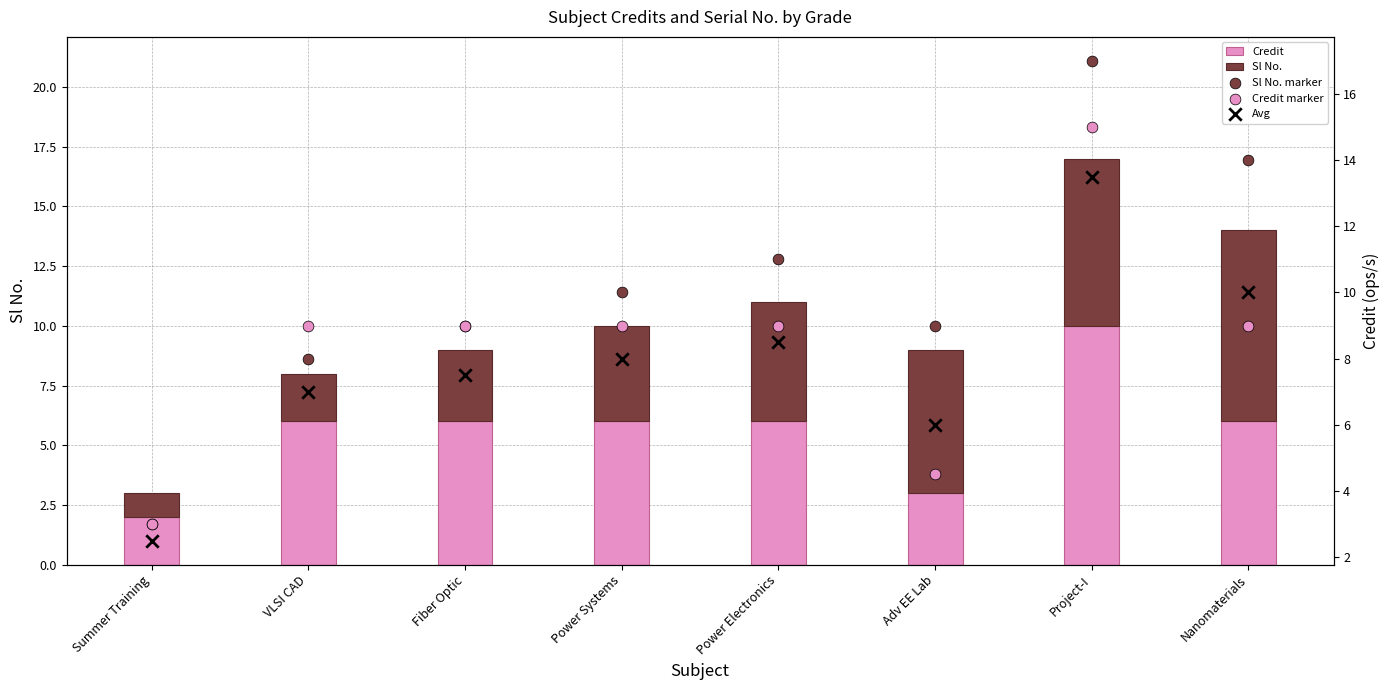

What is the total value across all series at Adv EE Lab?

28.5